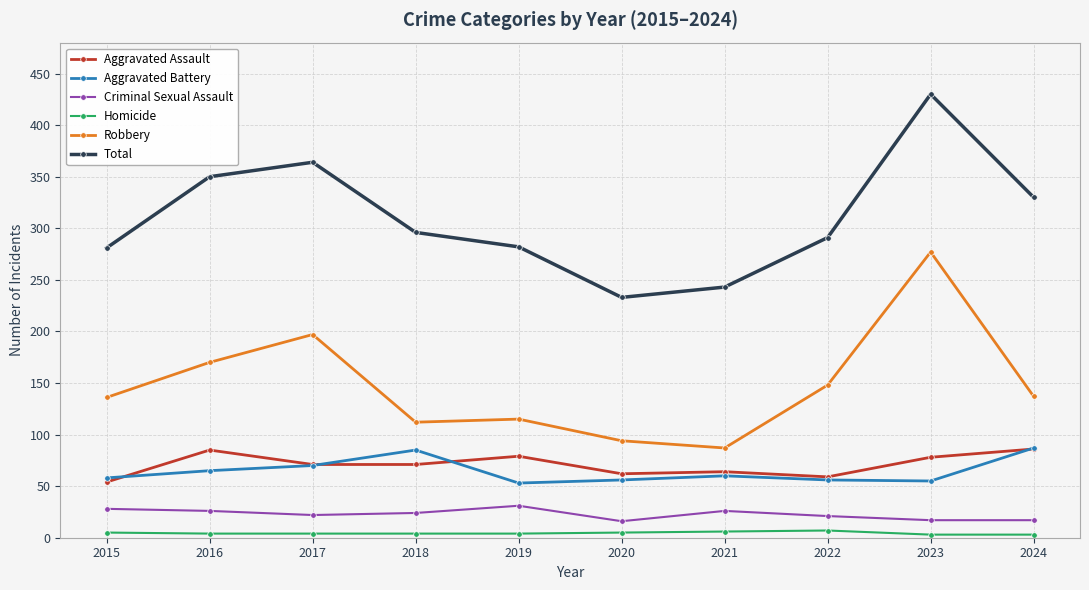

What is the difference between the maximum and minimum values in the Total series?

197